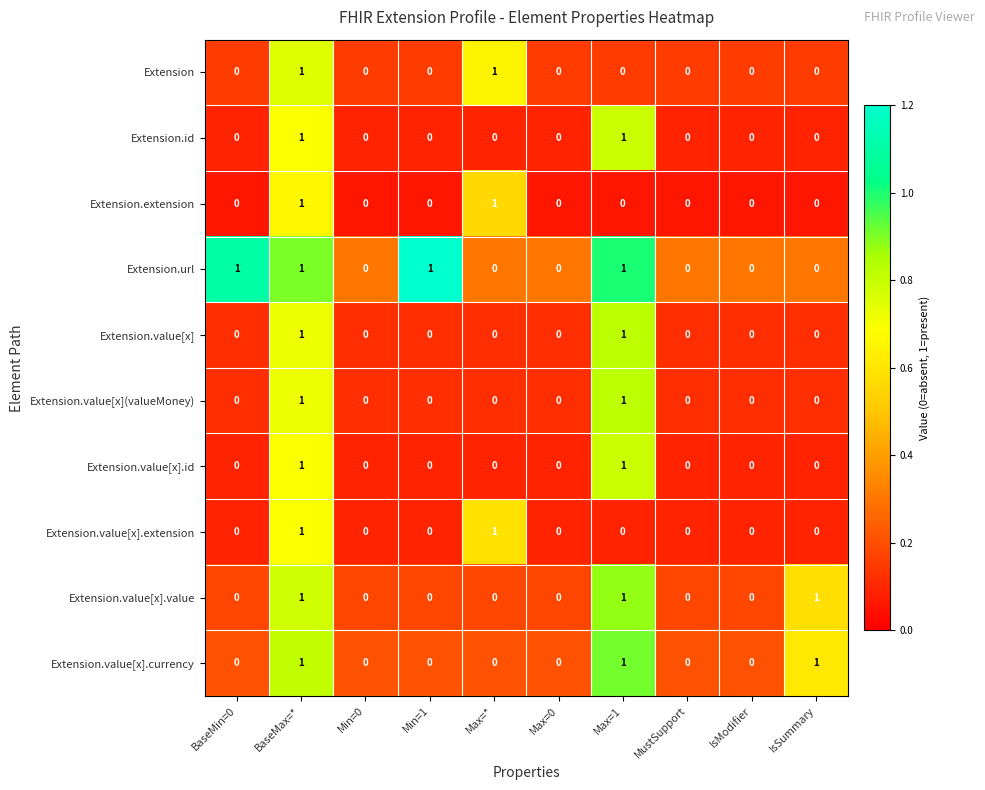

Which series has the largest total across all categories?

Extension.url